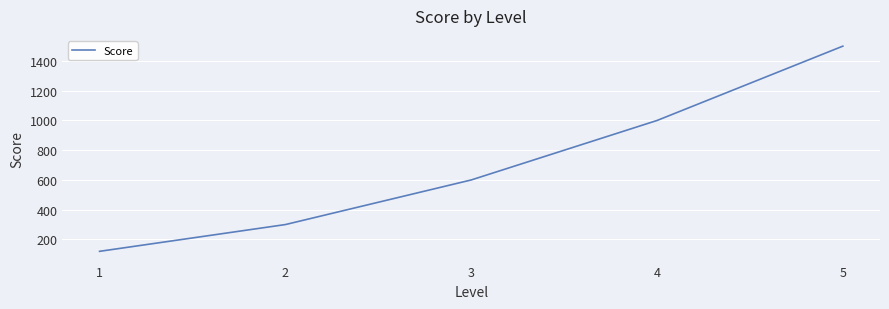

What is the maximum value shown in the chart?

1500